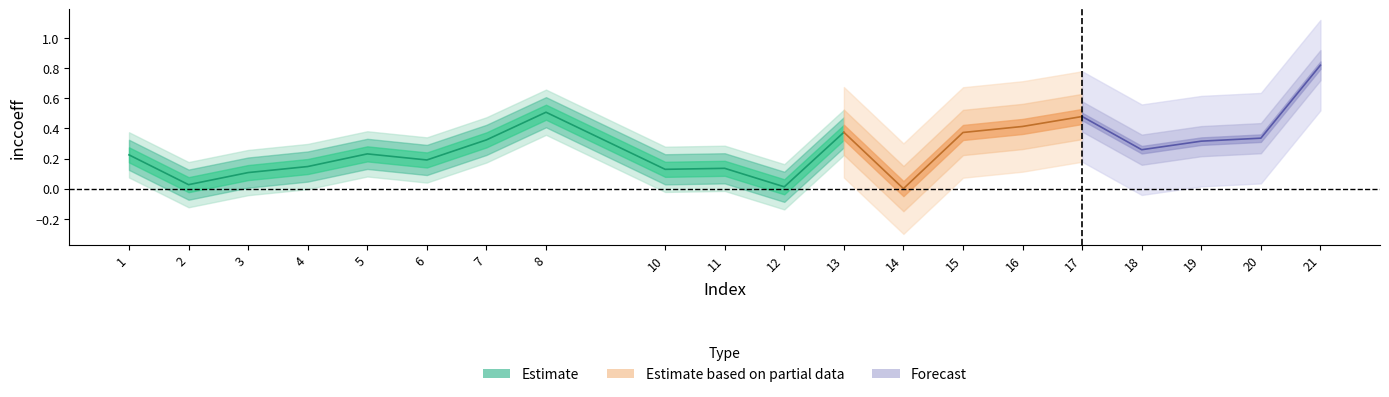

Which label corresponds to the smallest value in the chart?

14